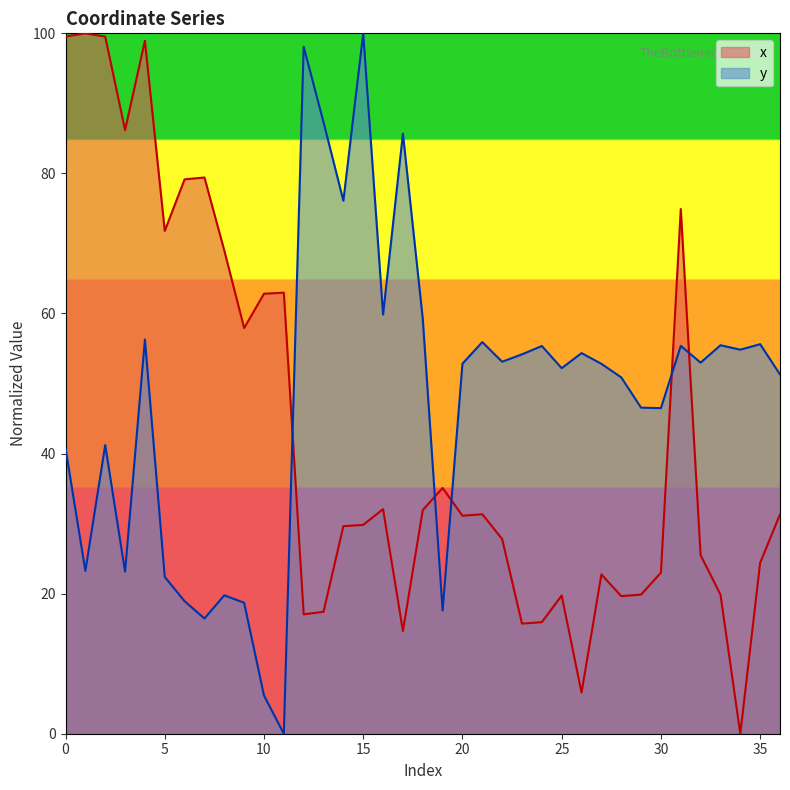

Where is y nearest to the value 50?

28